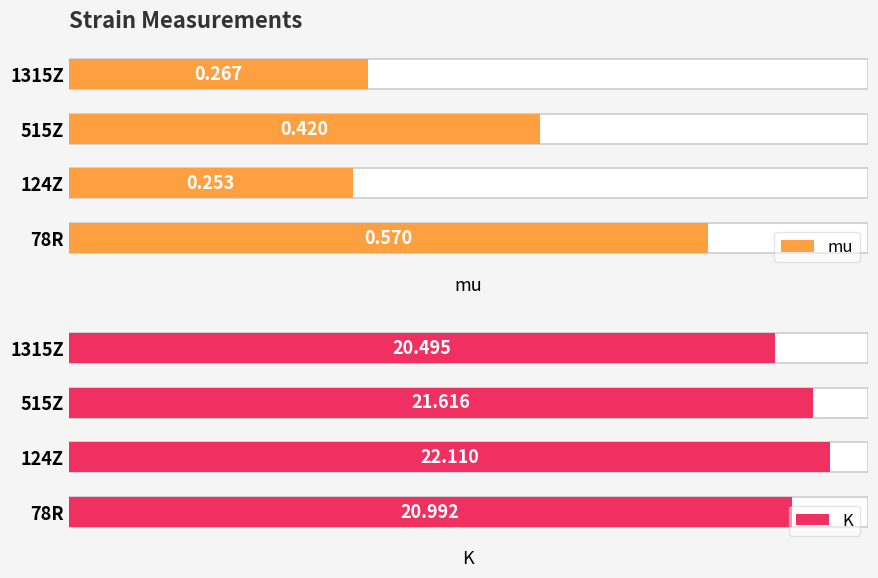

What is the value of the mu bar at the 3rd from the left?

0.4